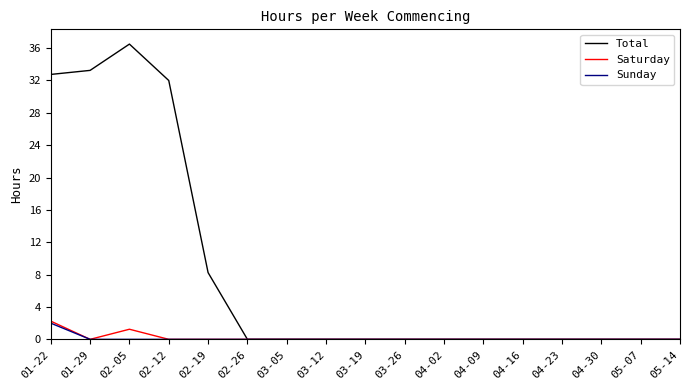

The value of Total at 04-09 is -24.8. True or false?

False